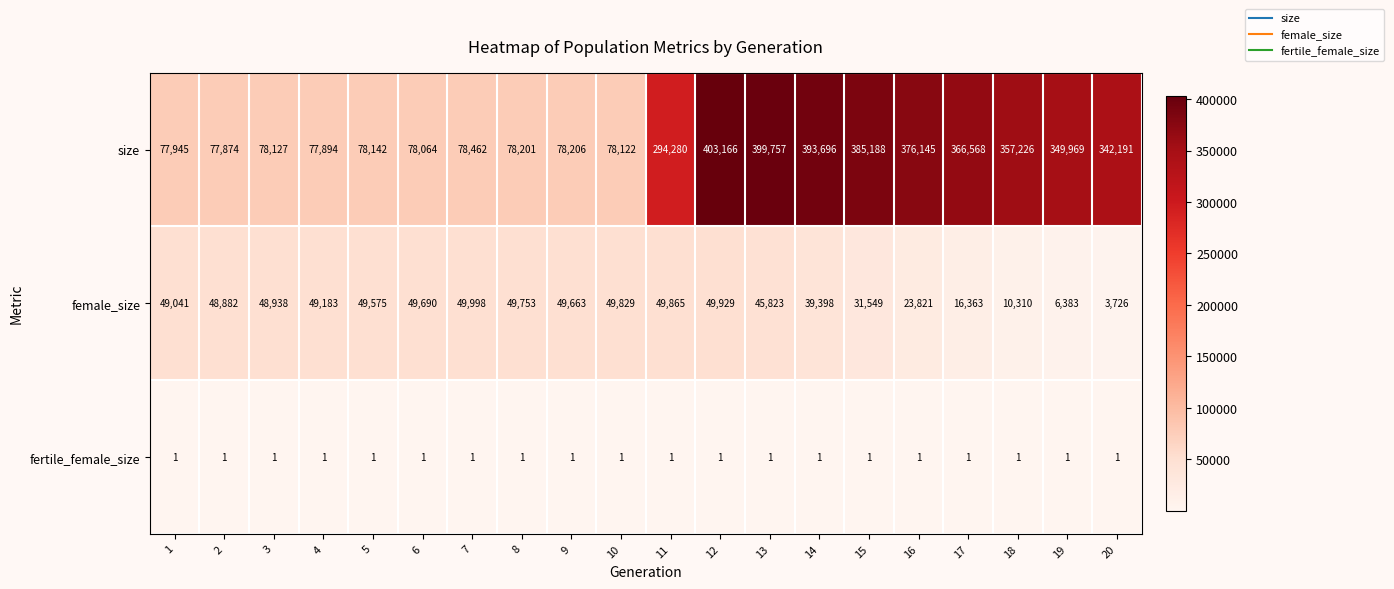

At which category is the sum across all series the highest?

12